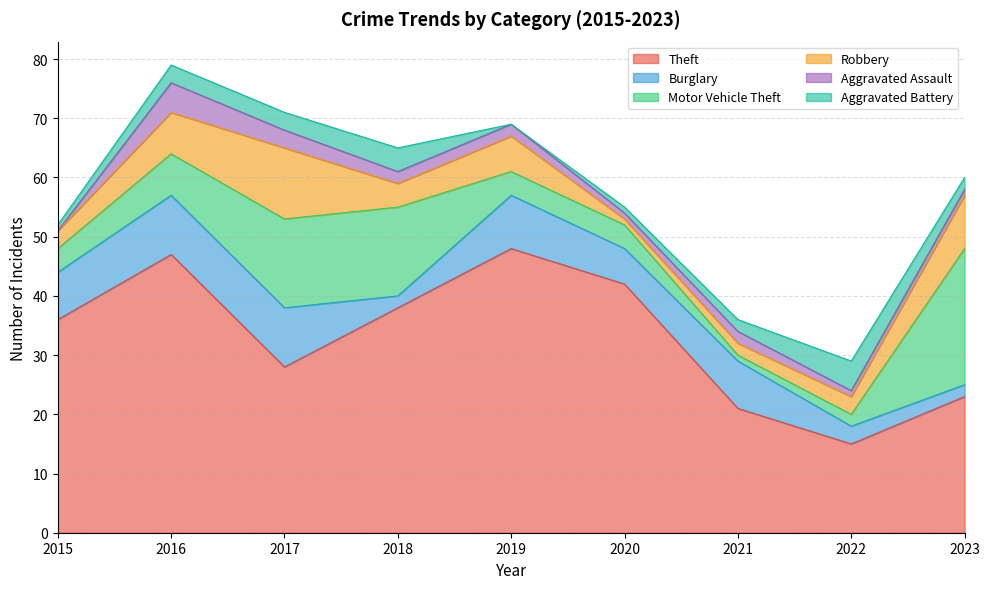

At 2016, list the series in order from smallest to largest.

Aggravated Battery, Aggravated Assault, Motor Vehicle Theft, Robbery, Burglary, Theft